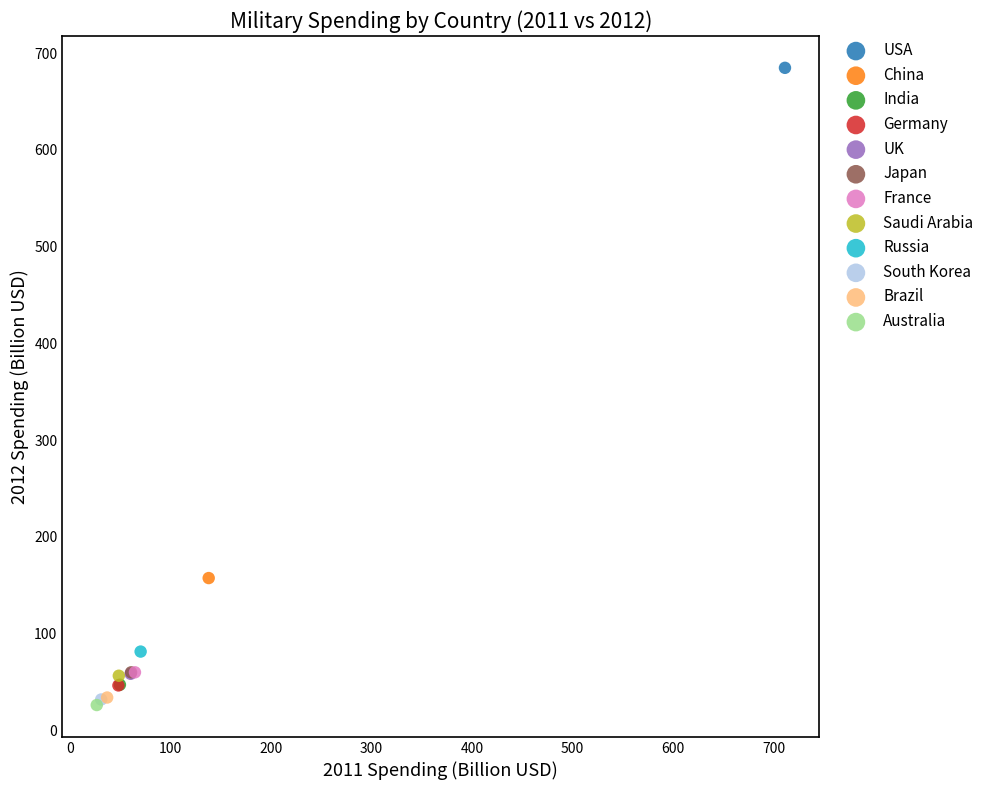

What are all the series names shown in the legend?

USA, China, India, Germany, UK, Japan, France, Saudi Arabia, Russia, South Korea, Brazil, Australia